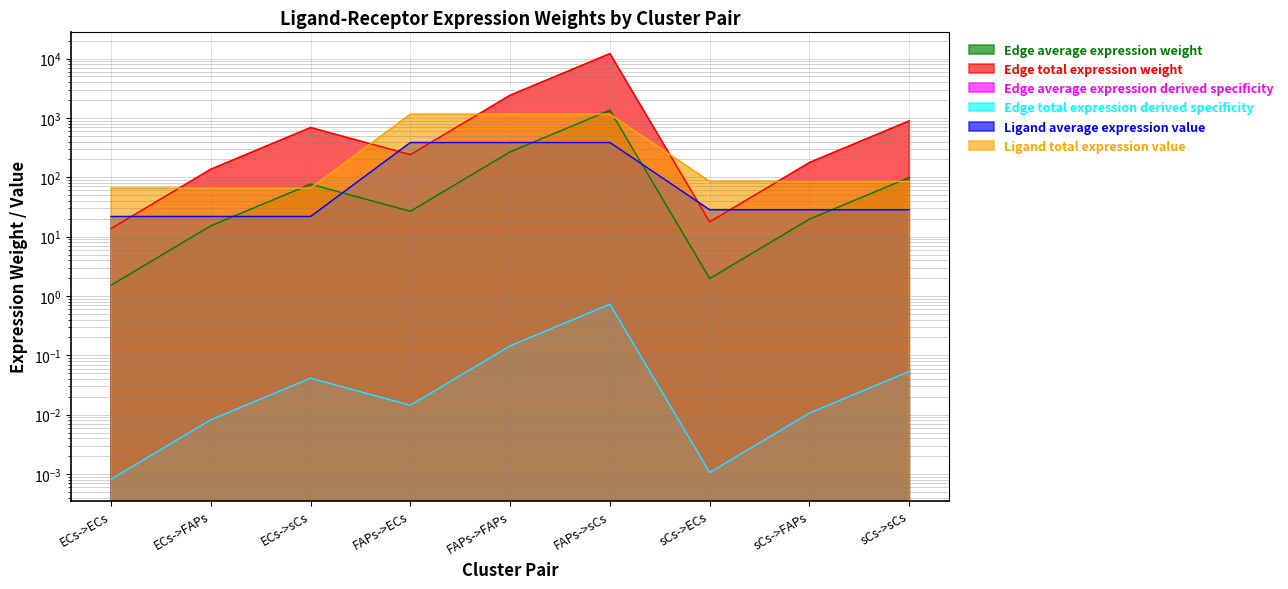

What is the label of the 3rd point from the left?

ECs->sCs